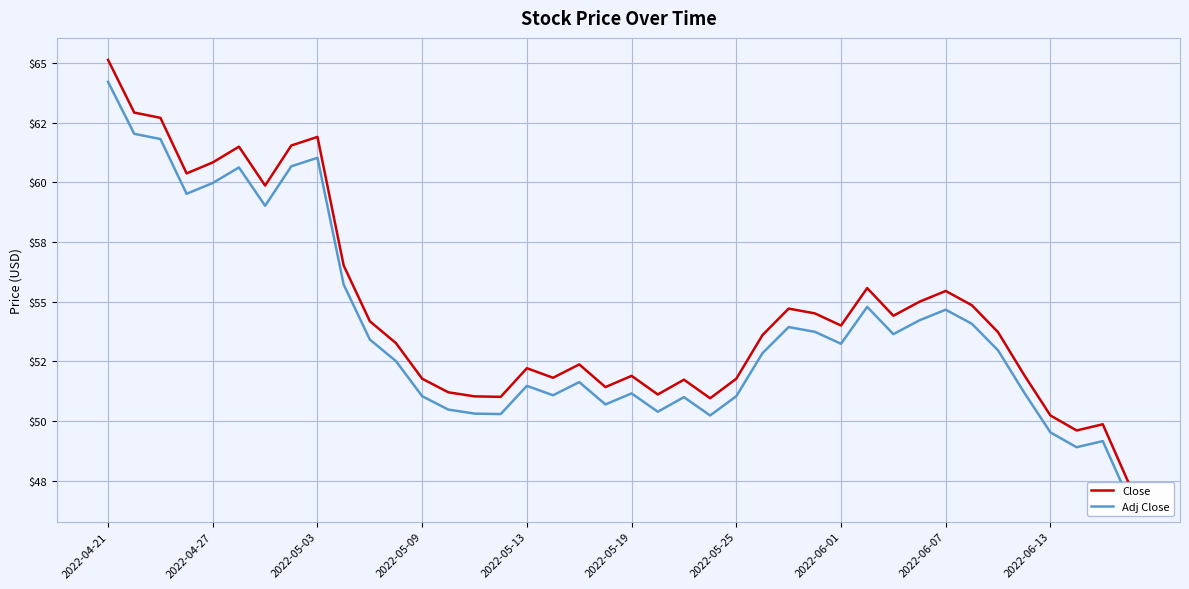

True or false: Adj Close and Close cross at least once.

False